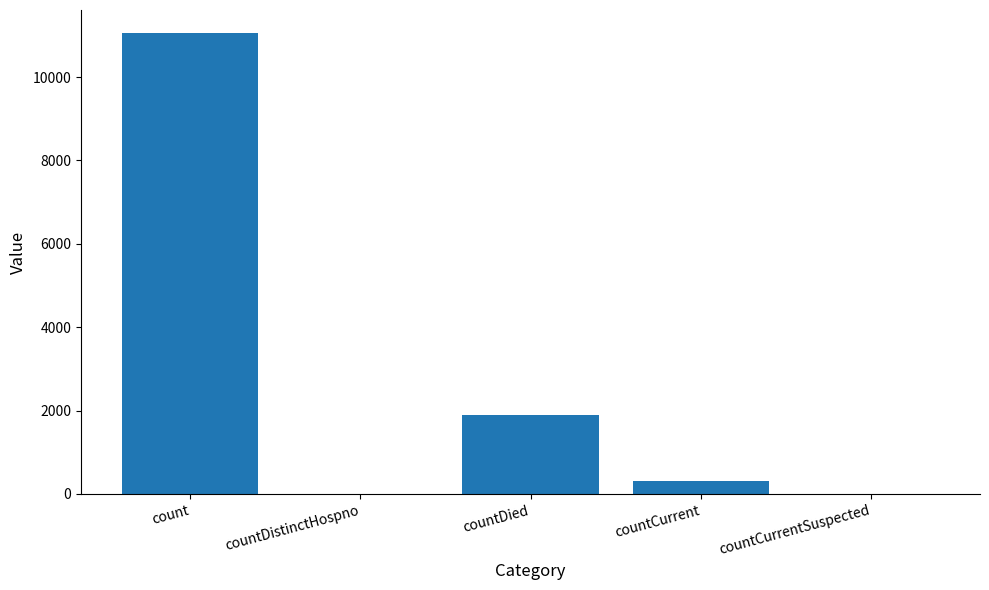

The chart shows a value of 1897 at countDied. True or false?

True